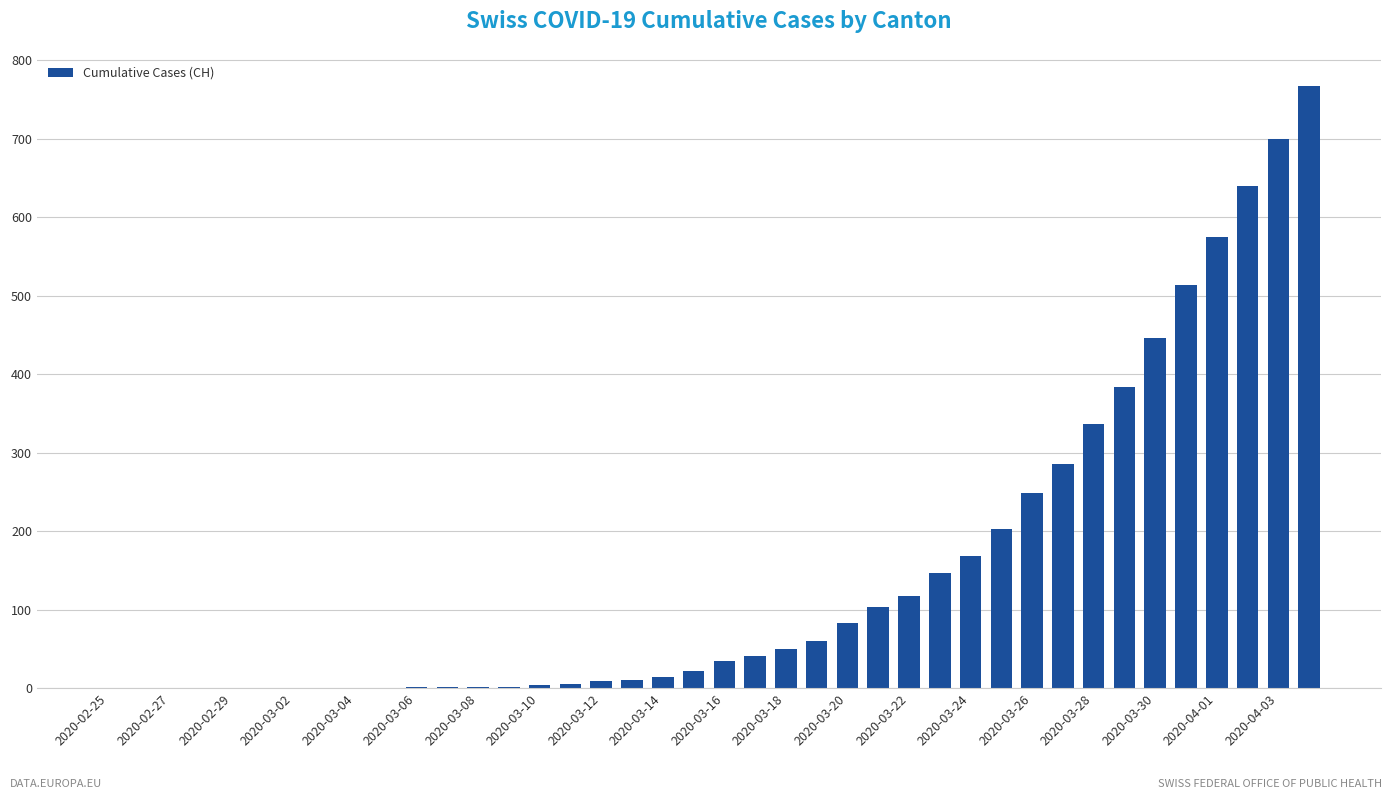

What is the maximum value shown in the chart?

767